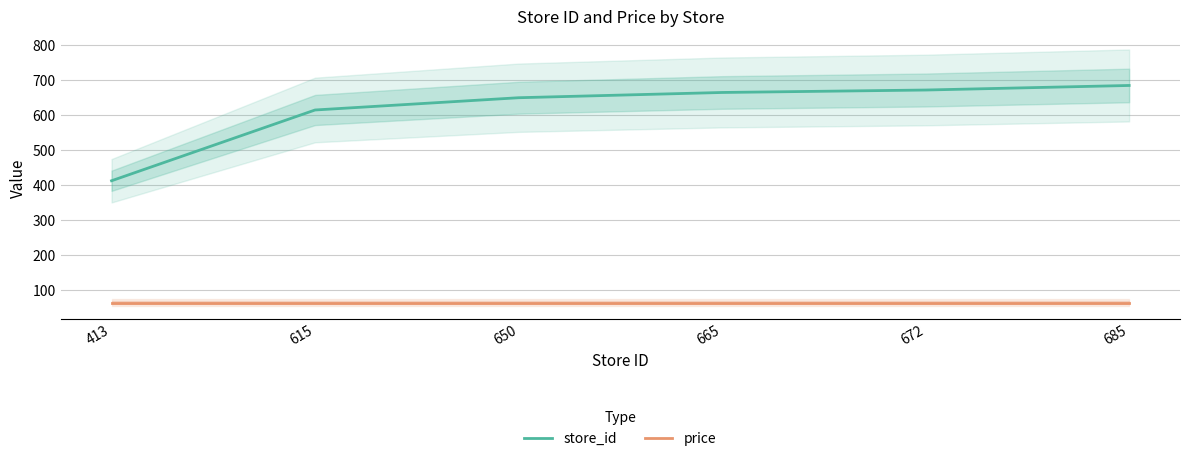

Rank the series by their maximum value, from highest to lowest.

store_id, price